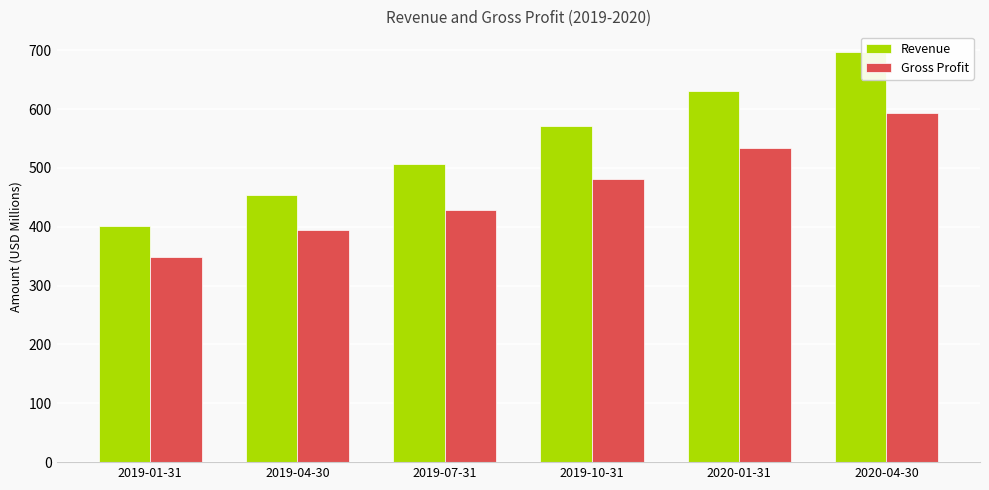

Where is Revenue nearest to the value 548?

2019-10-31